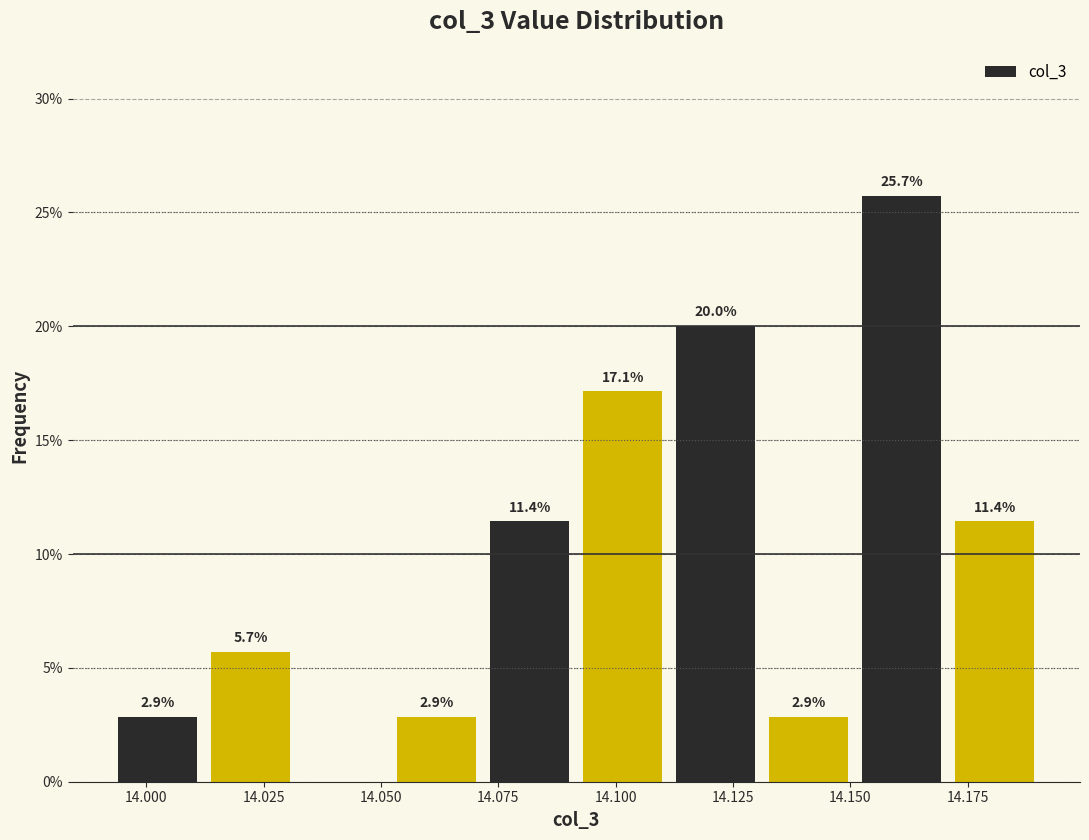

Around what value on the x-axis is the tallest bar? Give the approximate position of its centre, as read against the axis.

14.160